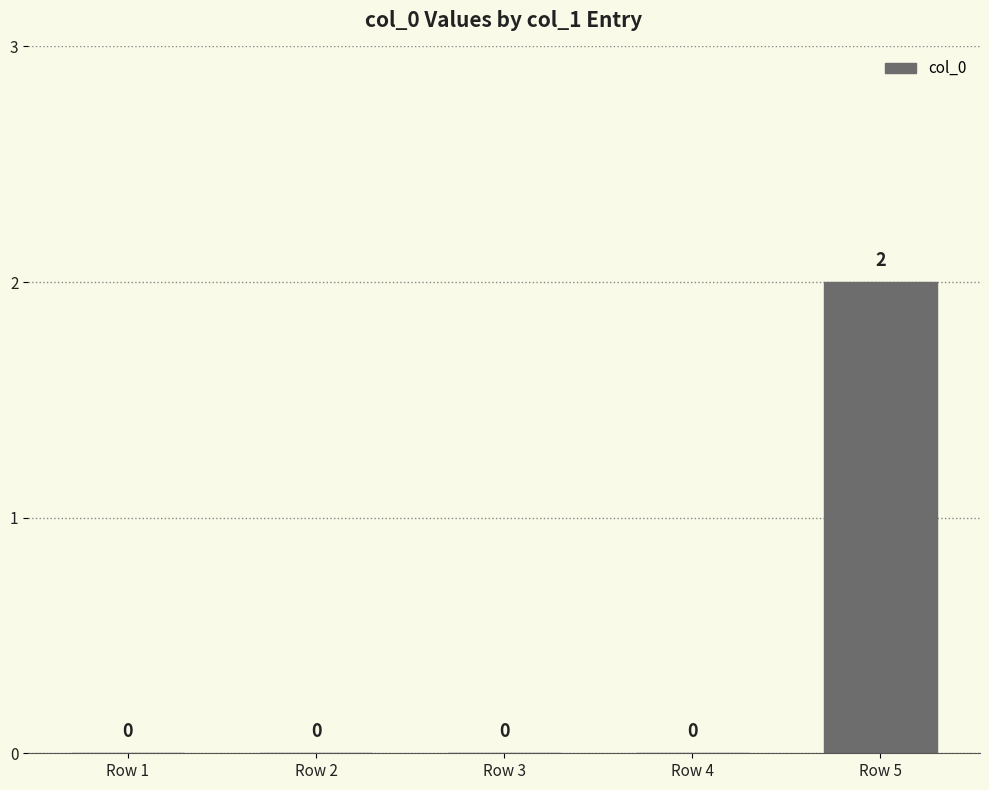

What is the greatest value displayed?

2